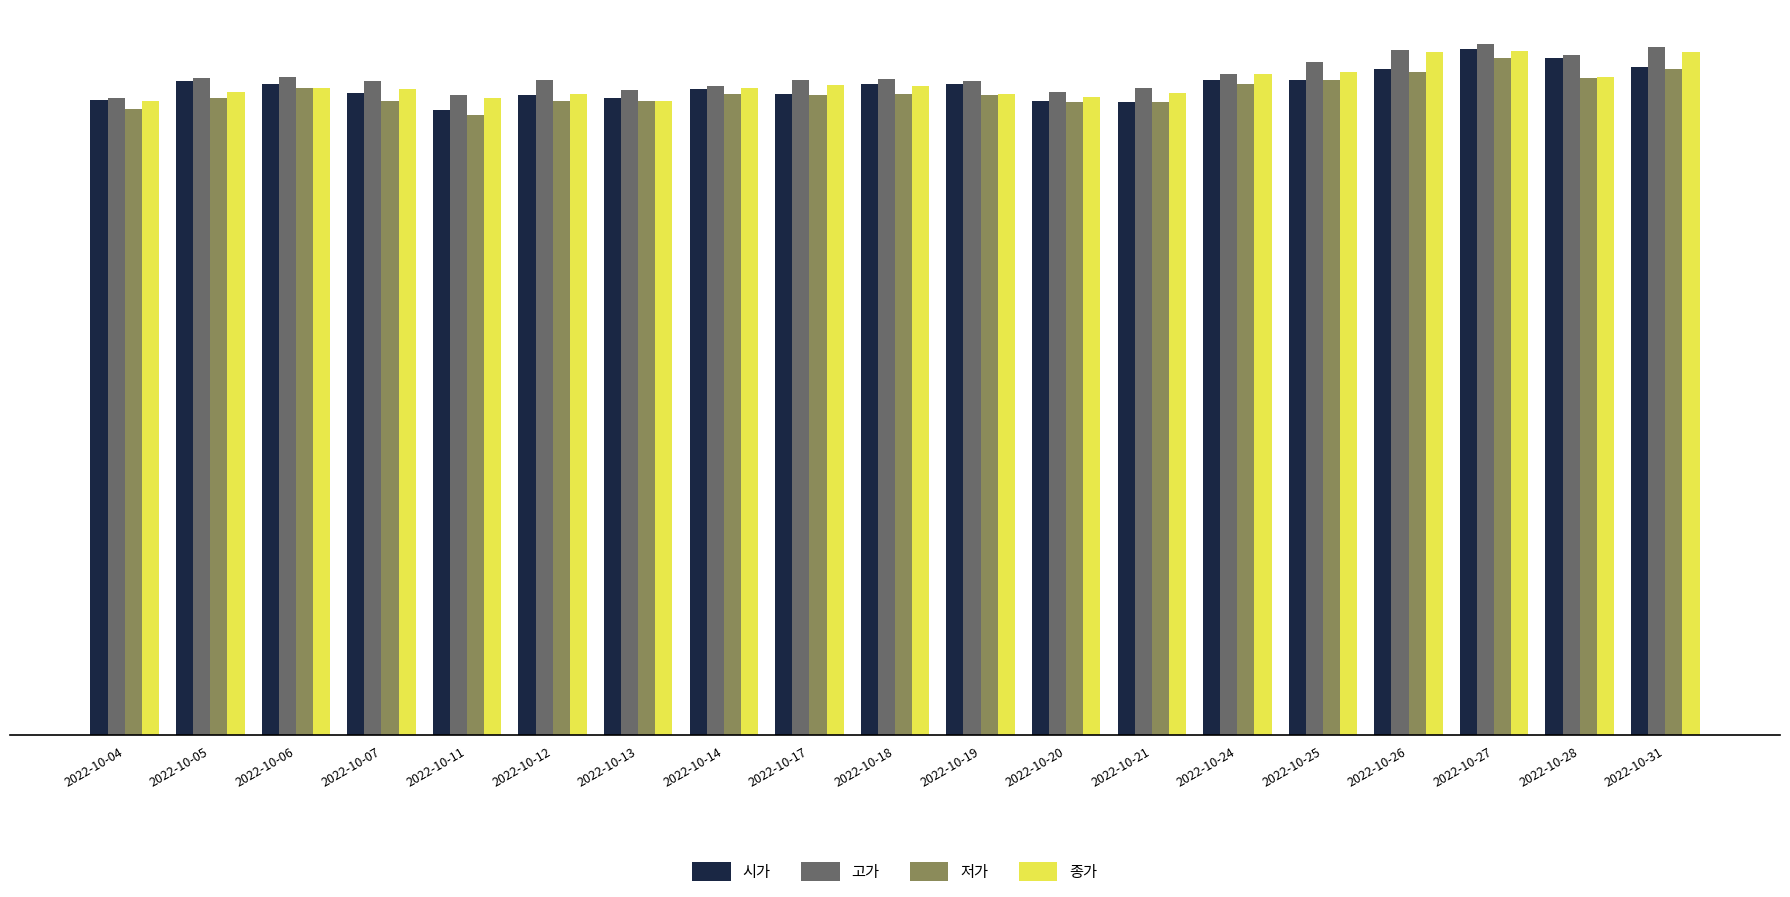

What is the value of the 고가 bar at the 19th from the left?

59900